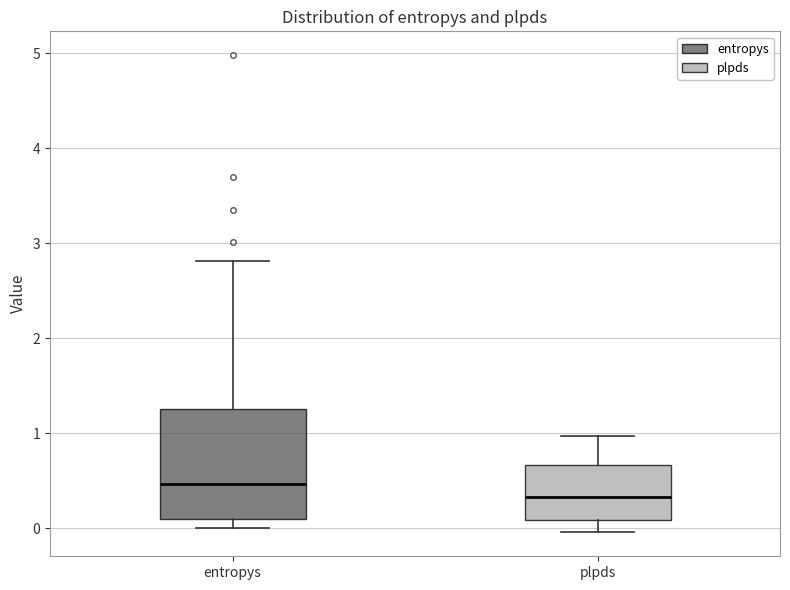

Where does the upper whisker of the box for entropys end on the y-axis? The values are not printed on the chart, so give them approximately, as read against the axis.

2.8